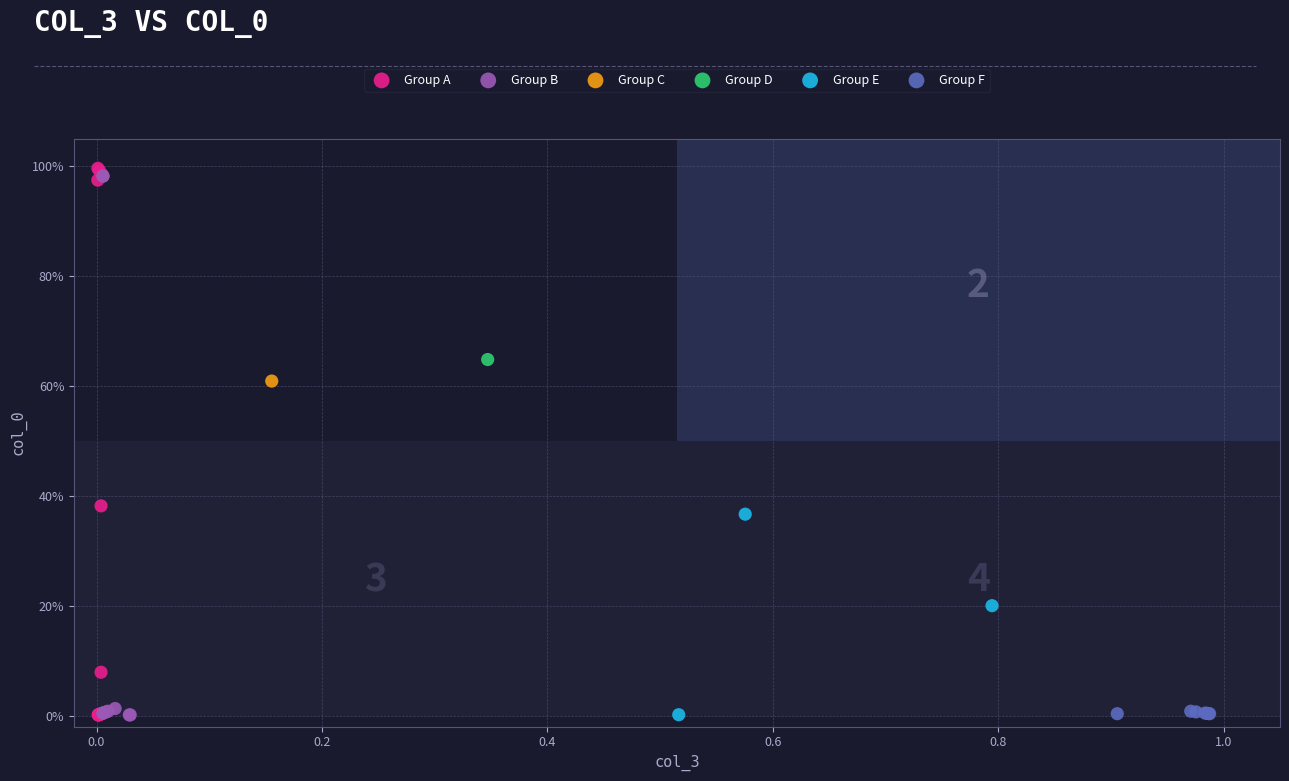

Which series contains the highest Y value?

Group A